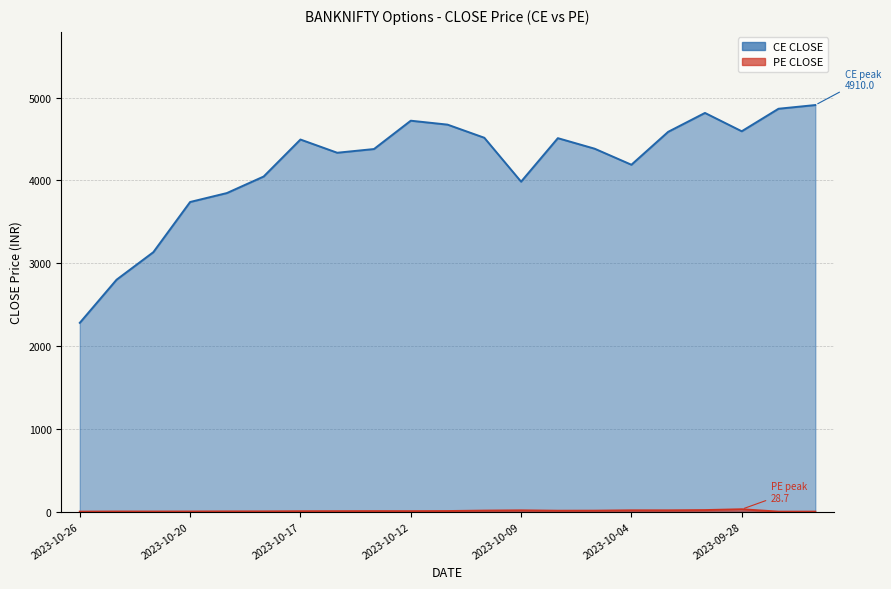

What is the difference between the maximum and minimum values in the PE CLOSE series?

28.7